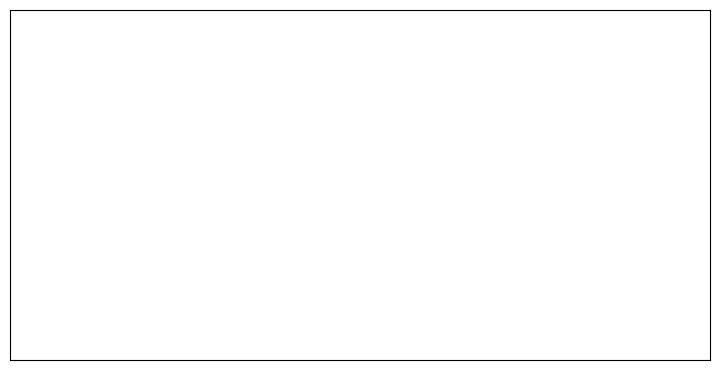

Does any single category account for the majority?

No